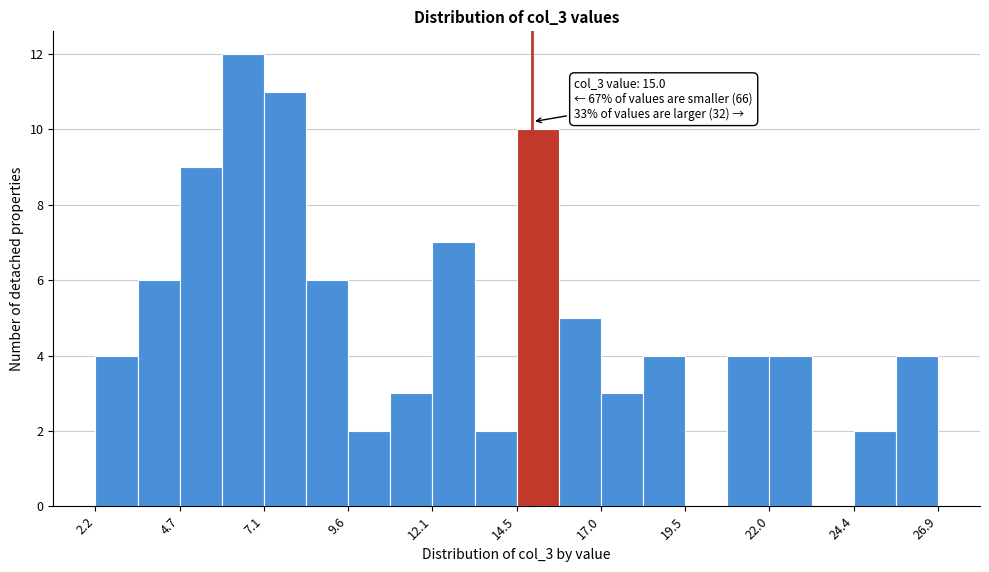

Read against the x-axis, roughly where is the centre of the tallest bar?

6.5